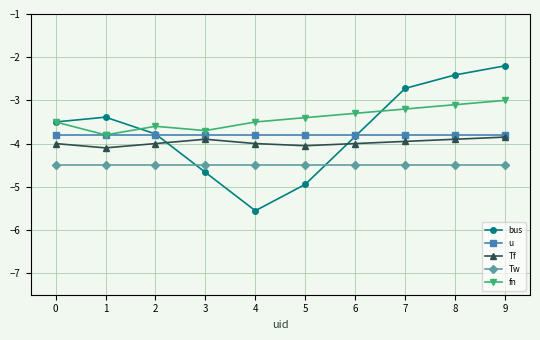

How many categories are shown in the chart?

10